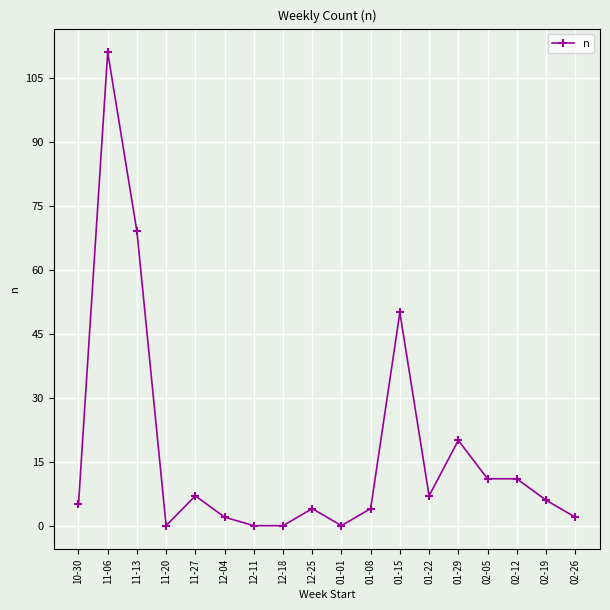

Where is the first local maximum?

11-06